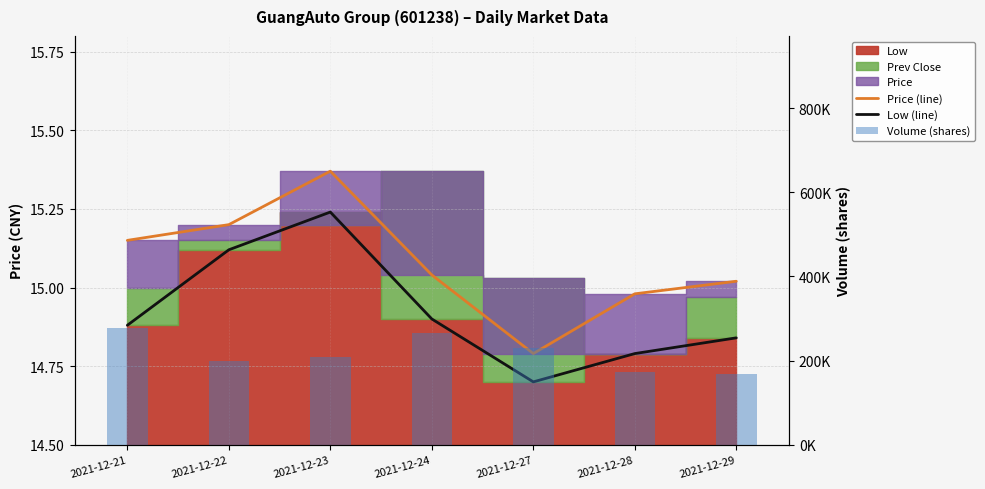

Which has a higher value, 2021-12-28 or 2021-12-23?

2021-12-23